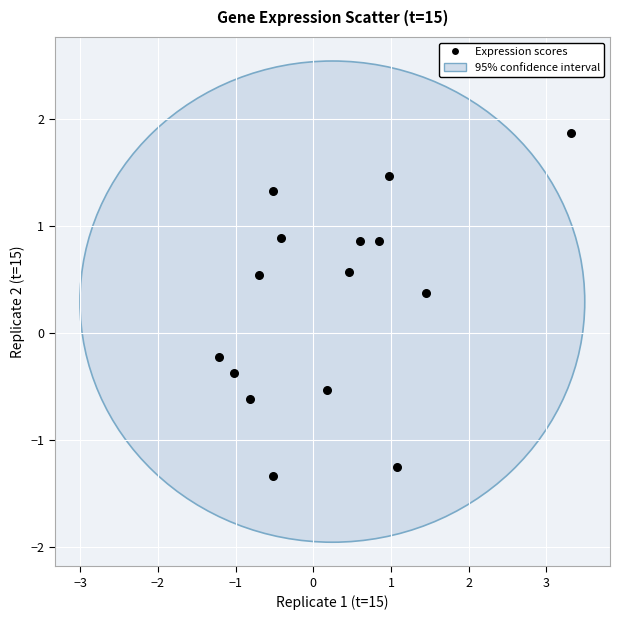

What is the range of X values (max minus min)?

4.5